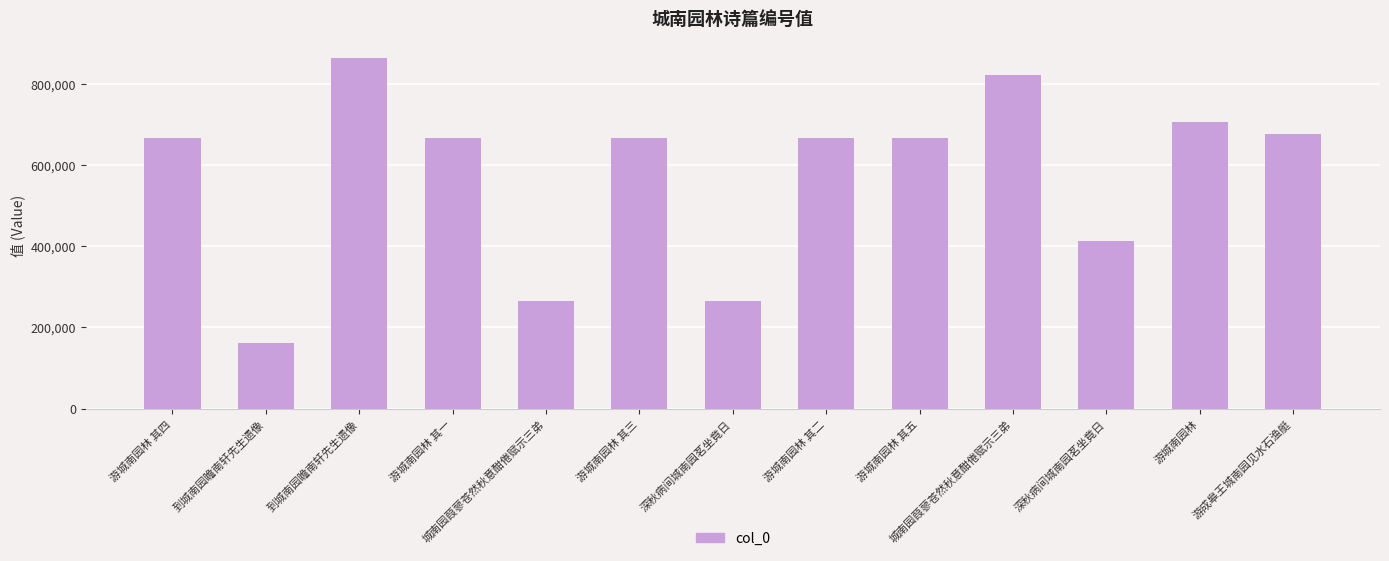

Which has a higher value, 游城南园林 其二 or 到城南园瞻南轩先生遗像?

到城南园瞻南轩先生遗像